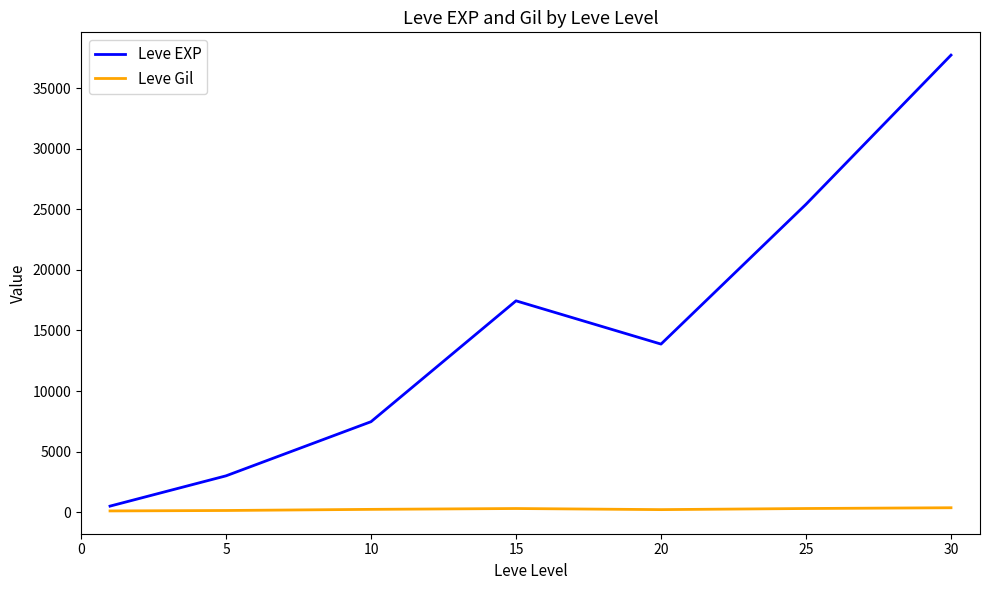

Which series has the largest range (max minus min)?

Leve EXP